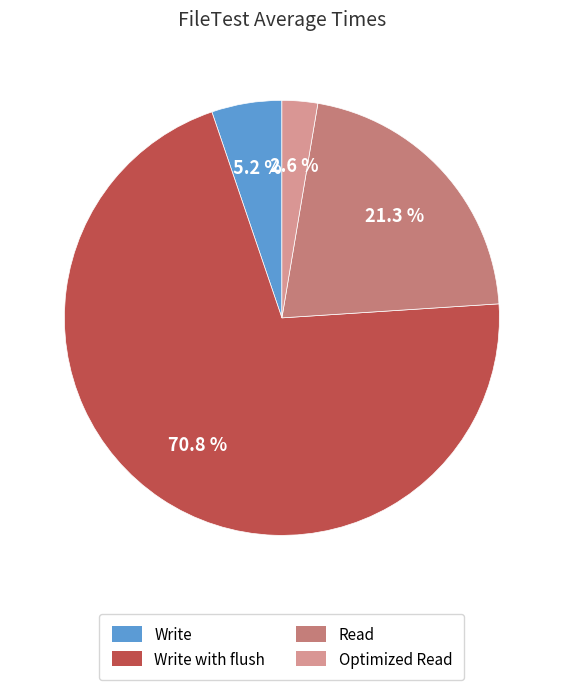

Is there any slice that represents more than half of the pie?

Yes